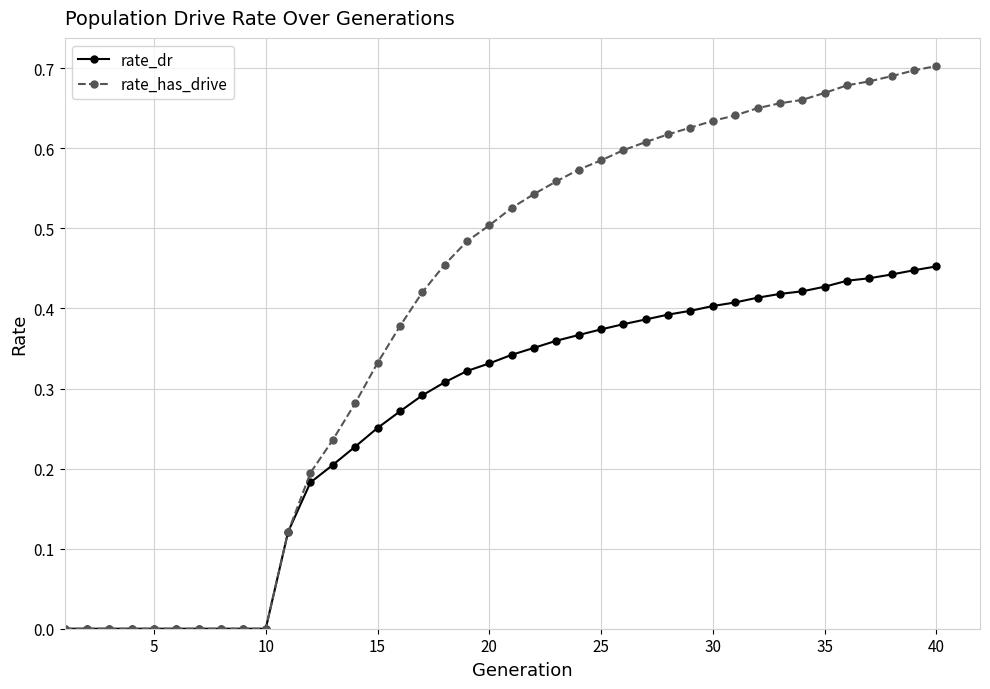

Is this an area chart (filled region under the line)?

No